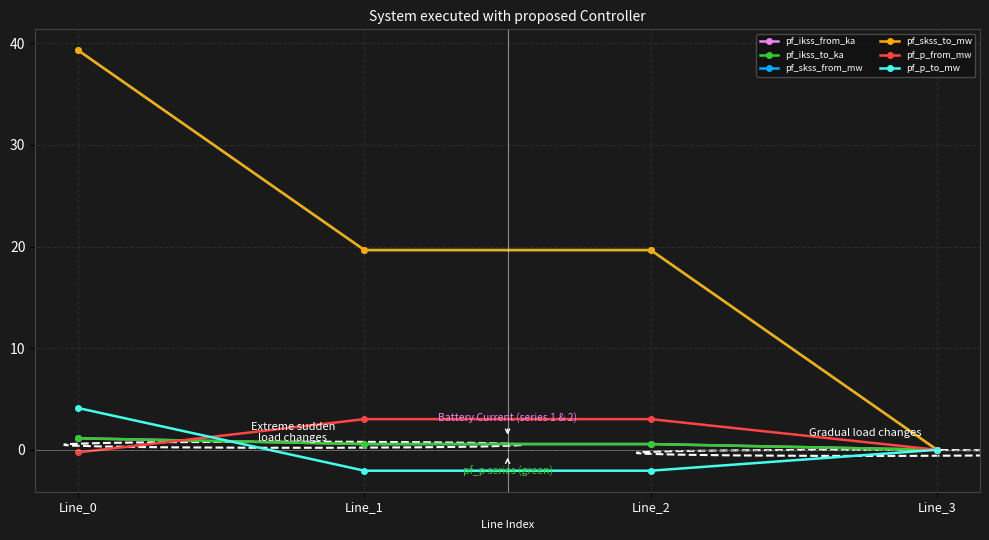

True or false: pf_skss_to_mw has a value of 29.8 at Line_1.

False